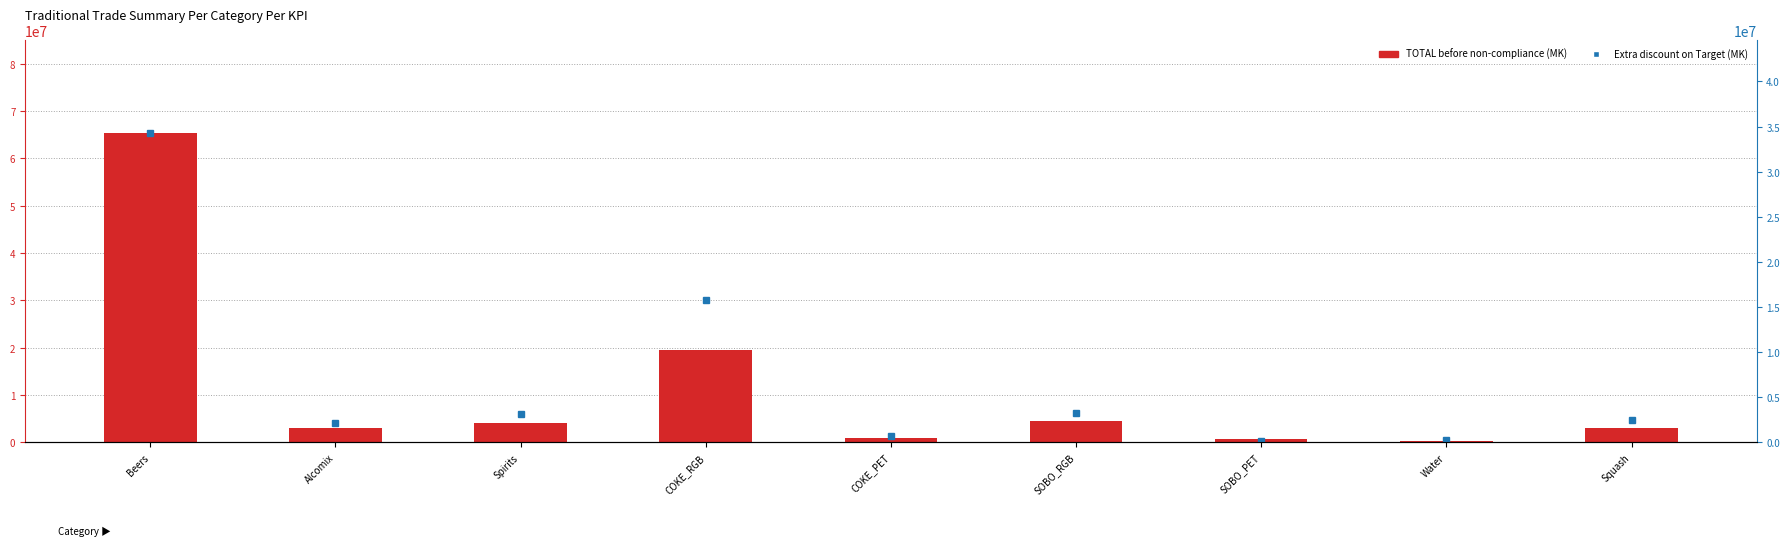

Is the value of Extra discount on Target (MK) at Beers greater than the value of TOTAL before non-compliance (MK) at Water?

Yes